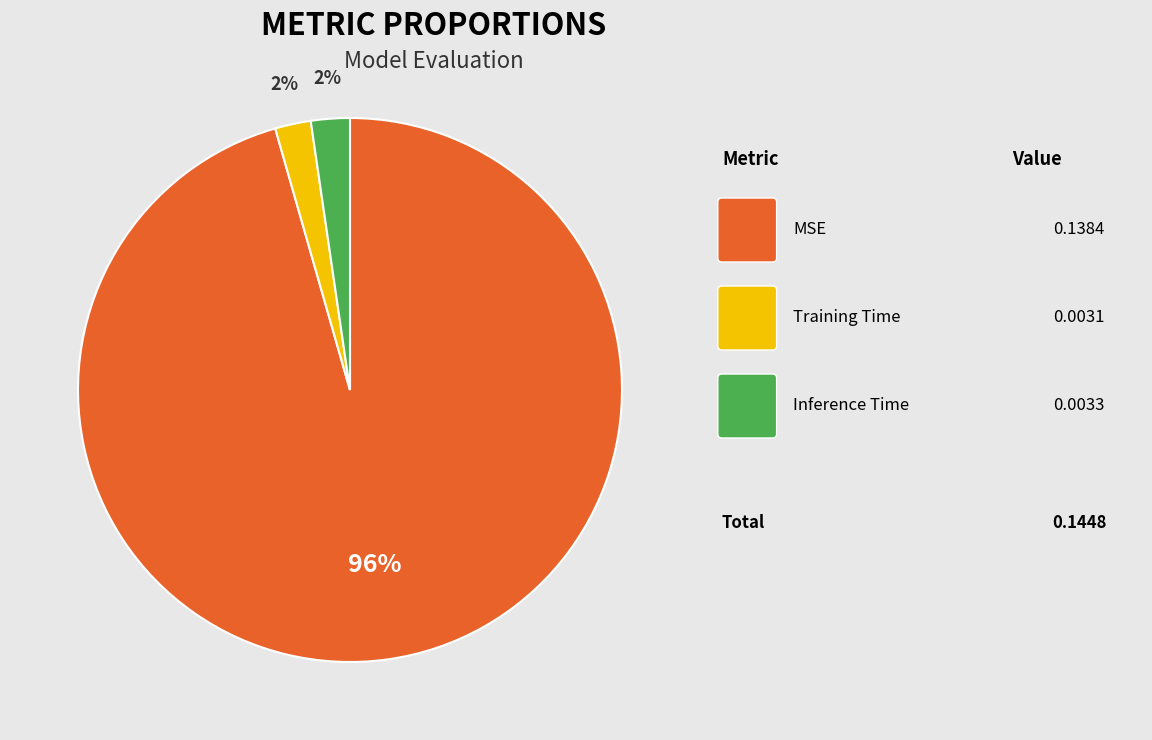

To the nearest percent, what is the average slice percentage?

33%